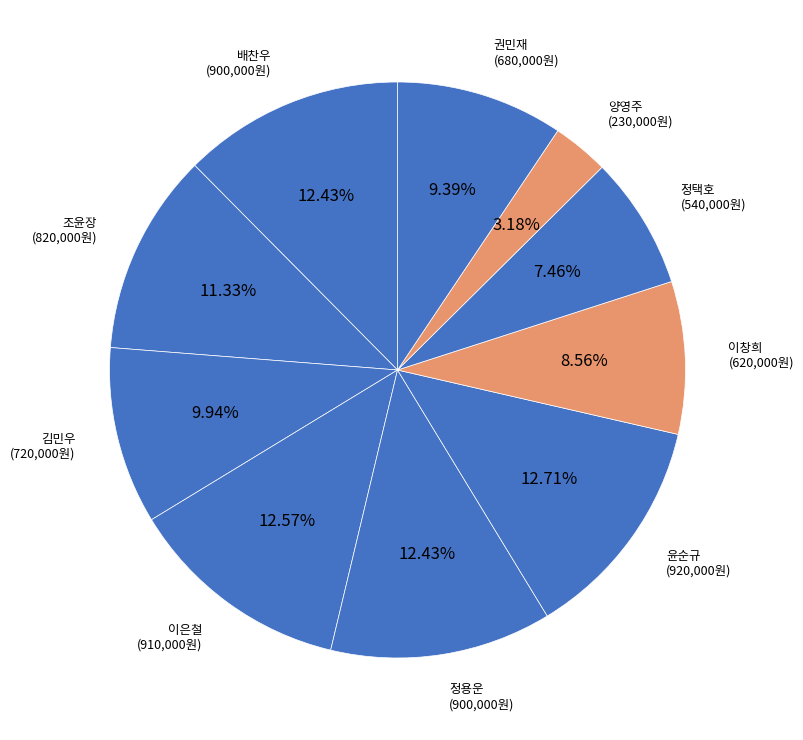

Does 조윤장 account for over 50% of the chart?

No